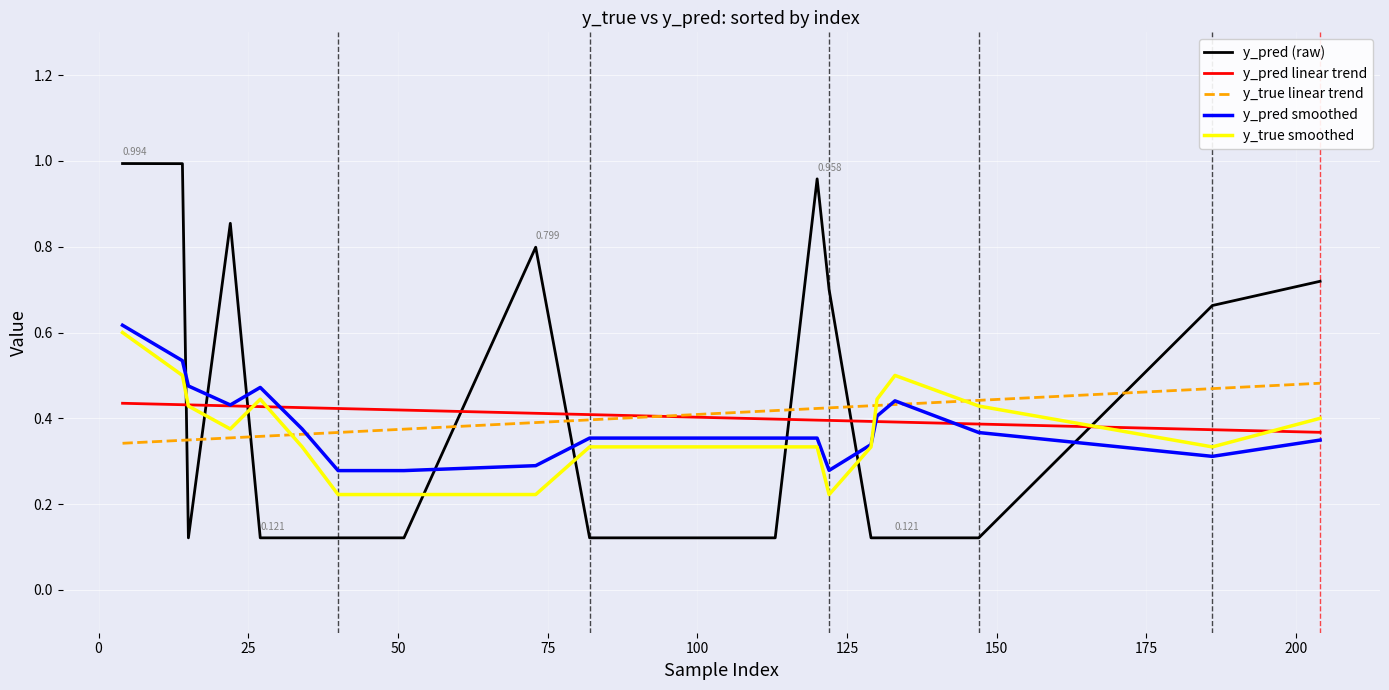

True or false: y_pred (raw) and y_true smoothed cross at least once.

True